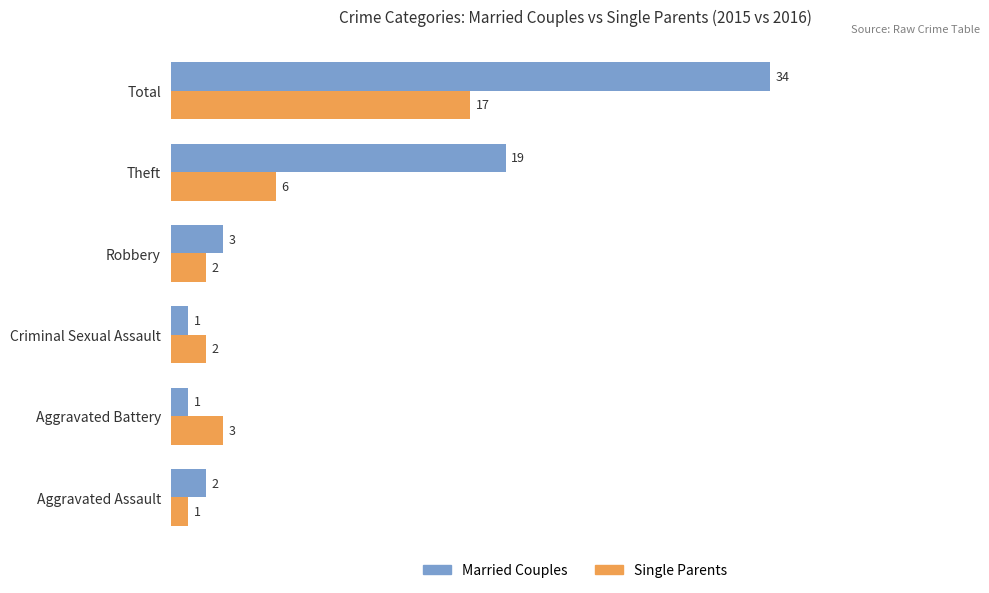

The Married Couples series shows 1 at Robbery. True or false?

False